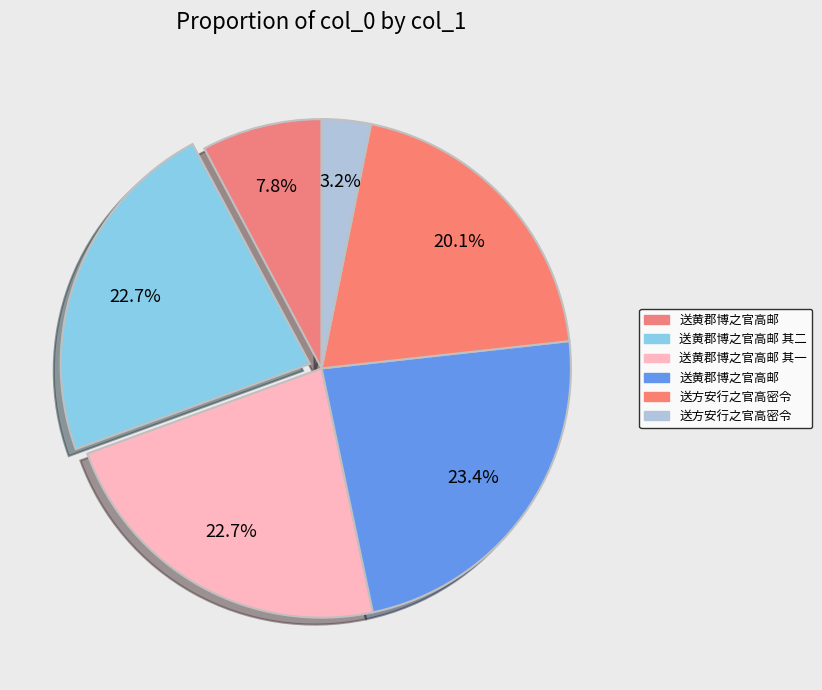

To the nearest percent, what is the average slice percentage?

17%